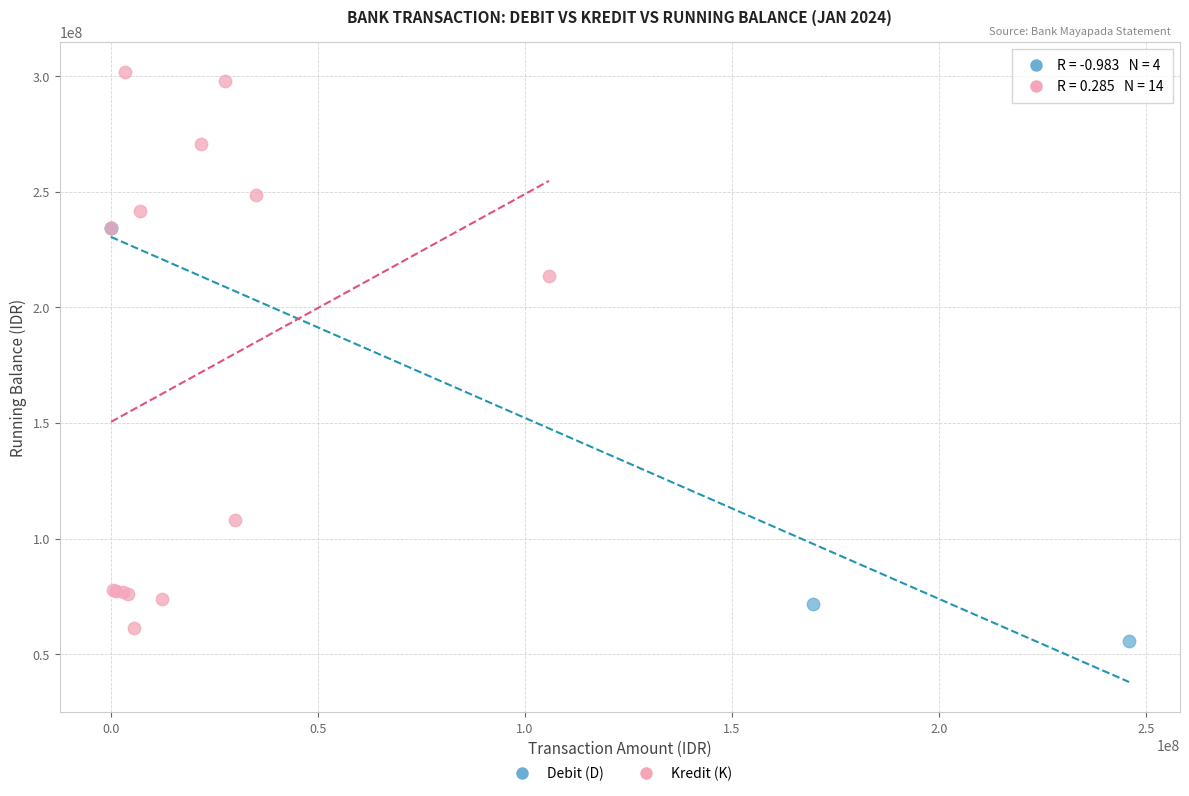

Which series reaches the maximum Y coordinate?

Kredit (K)